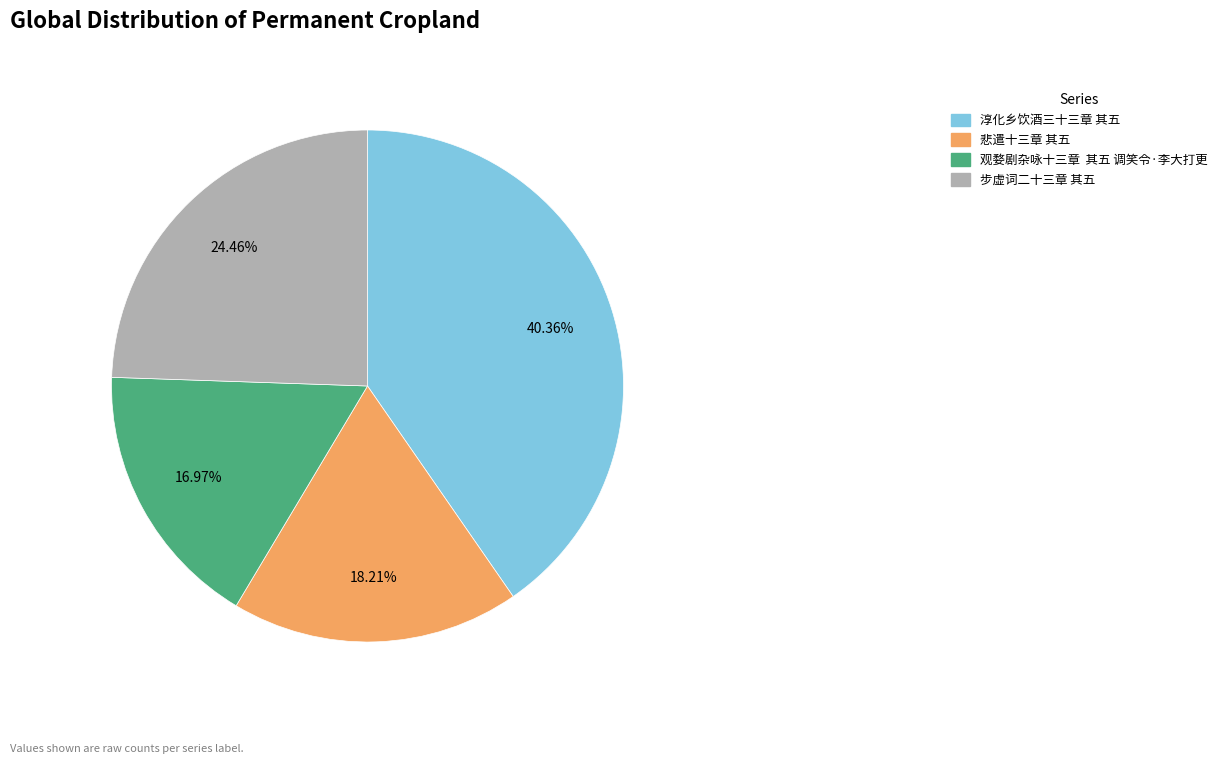

Which slice is the largest?

淳化乡饮酒三十三章 其五